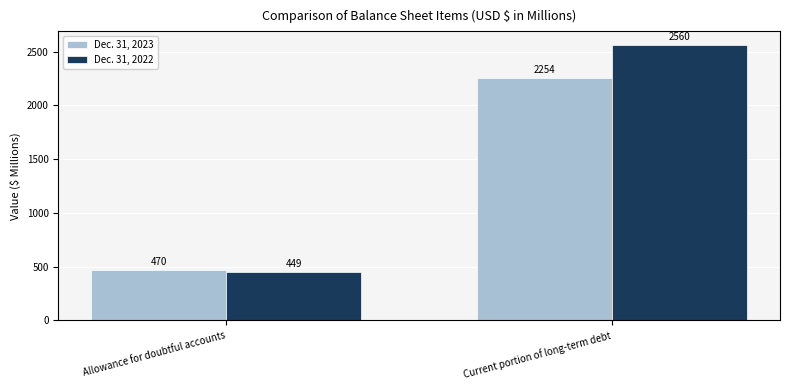

Which category has the lowest value in the Dec. 31, 2022 series?

Allowance for doubtful accounts